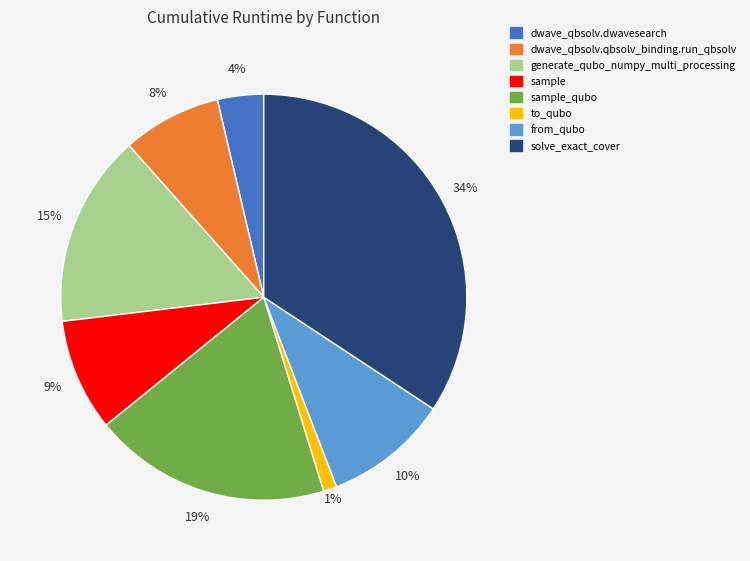

Is there any slice that represents more than half of the pie?

No